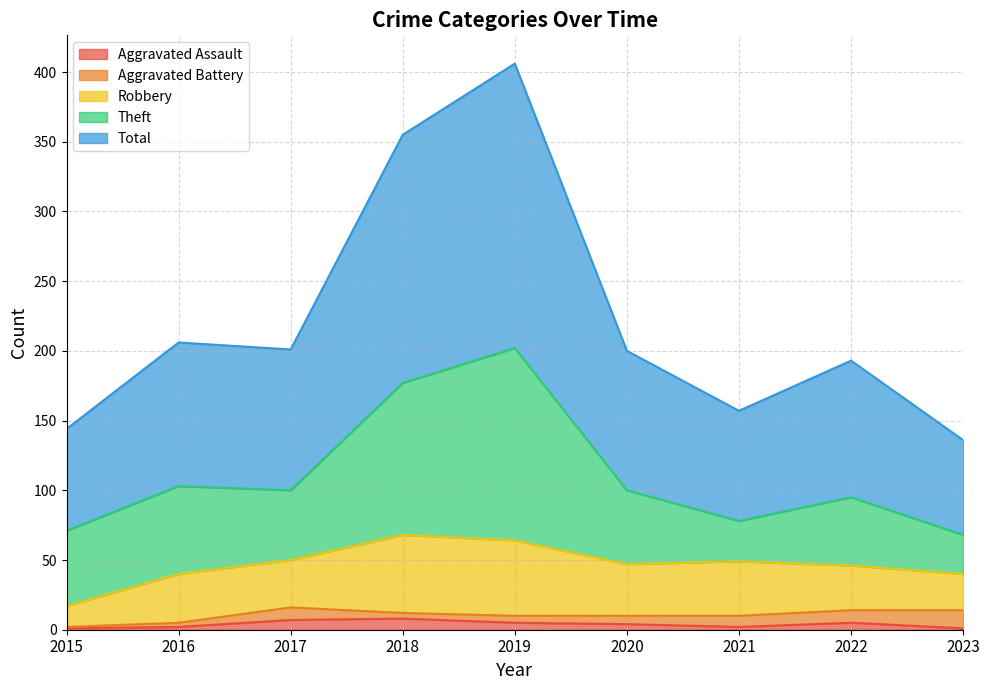

How many lines are shown in the chart?

5